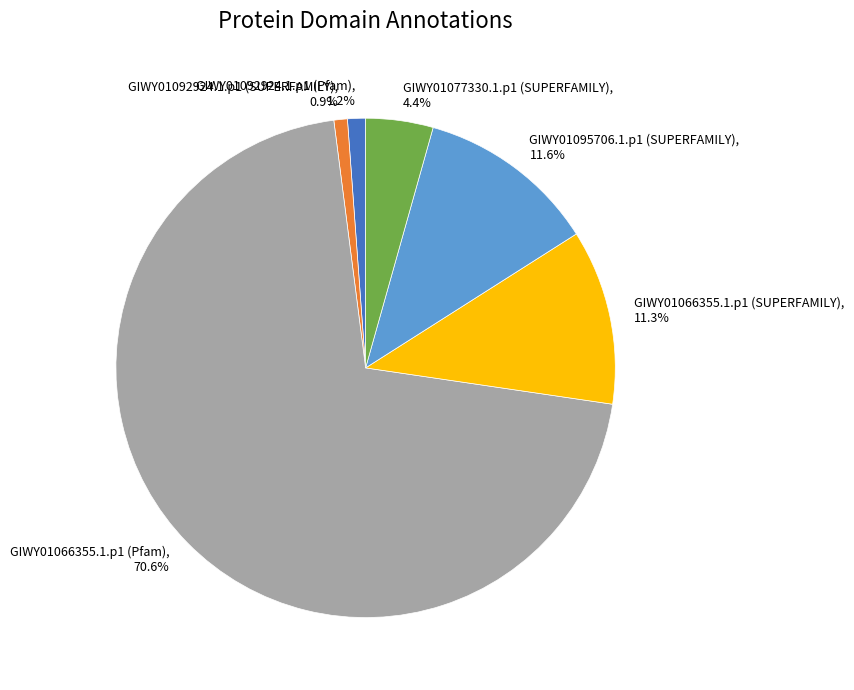

What percentage is the GIWY01066355.1.p1 (Pfam) slice, to the nearest percent?

71%